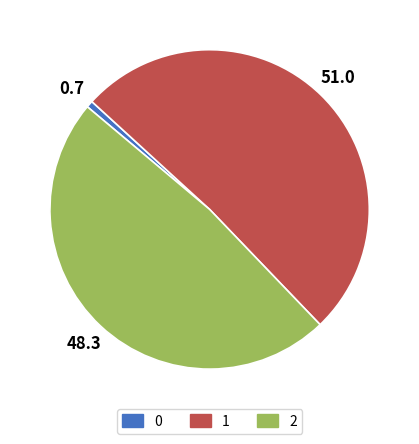

How many segments does this pie chart have?

3